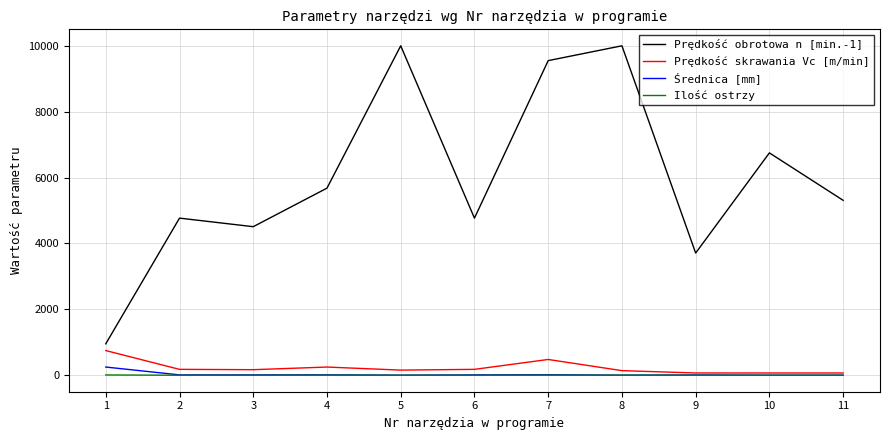

Is it true that Prędkość skrawania Vc [m/min] equals 180.0 at 6?

True